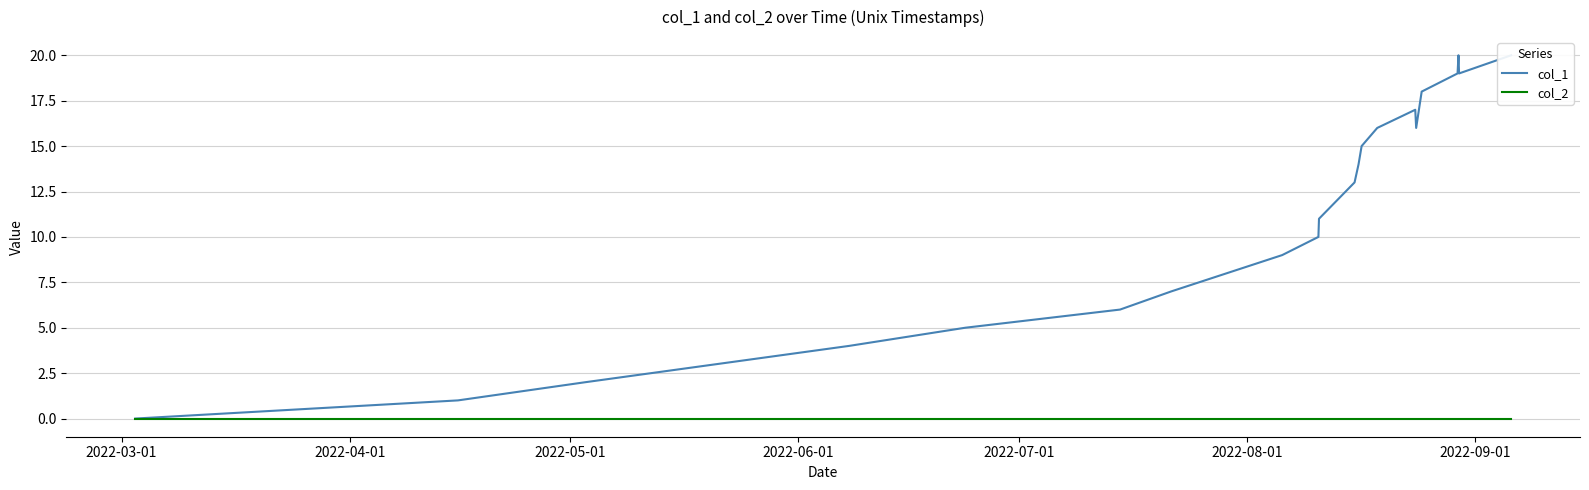

True or false: col_2 has more than 1 points higher than both neighbors.

False